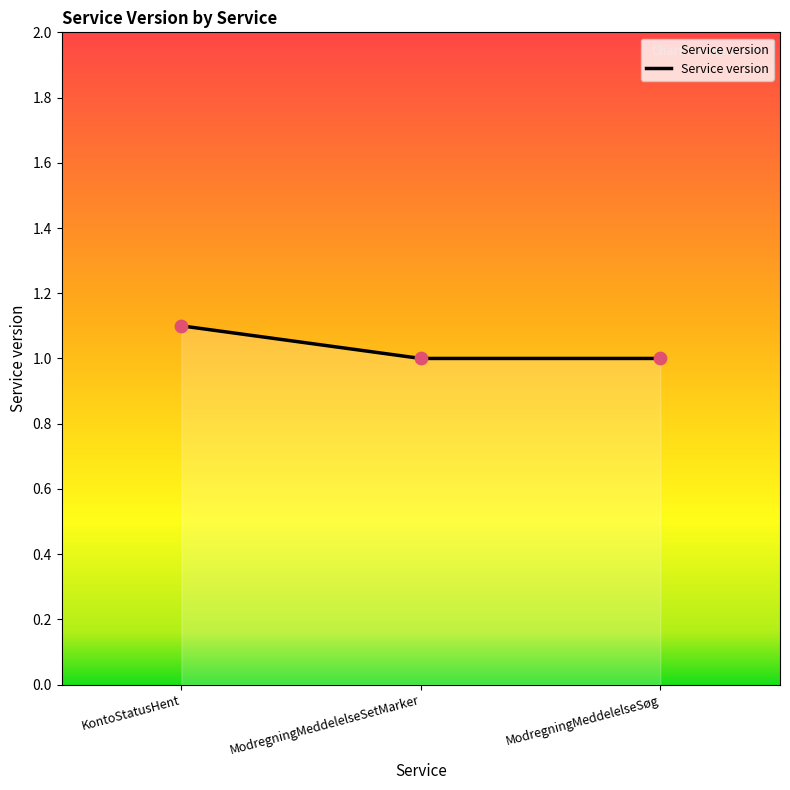

What is the ratio of the value at ModregningMeddelelseSøg to the value at ModregningMeddelelseSetMarker?

1.0